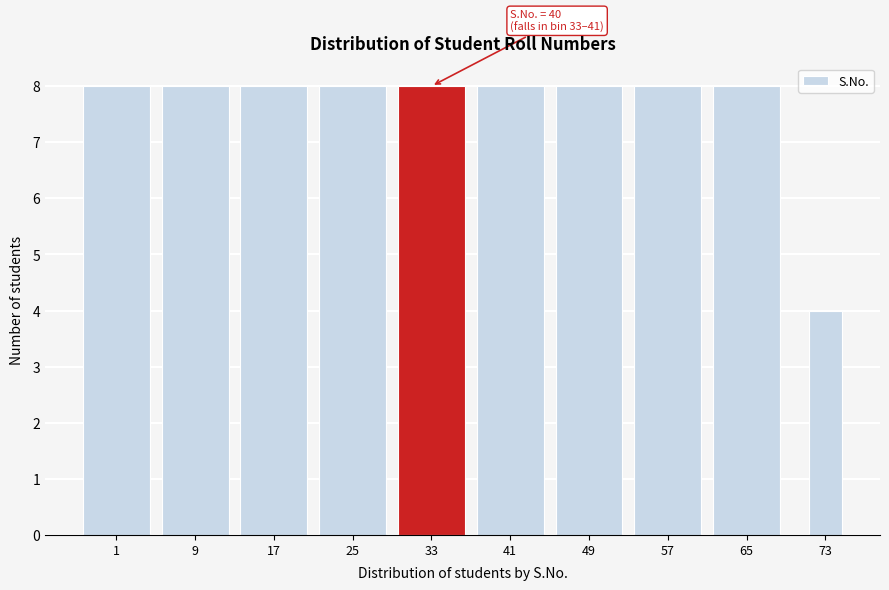

Reading left to right, what are all the values shown in this chart?

1=8	9=8	17=8	25=8	33=8	41=8	49=8	57=8	65=8	73=4